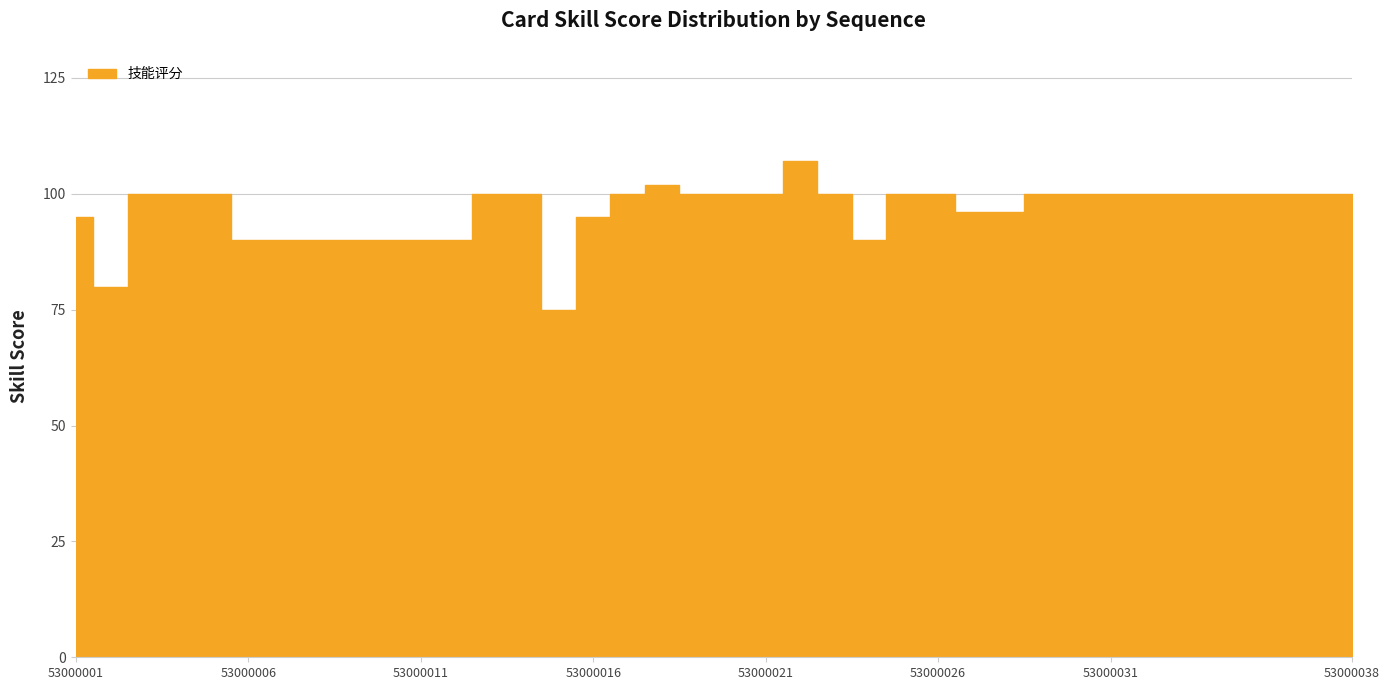

At which category does the chart reach its peak across all series?

53000022